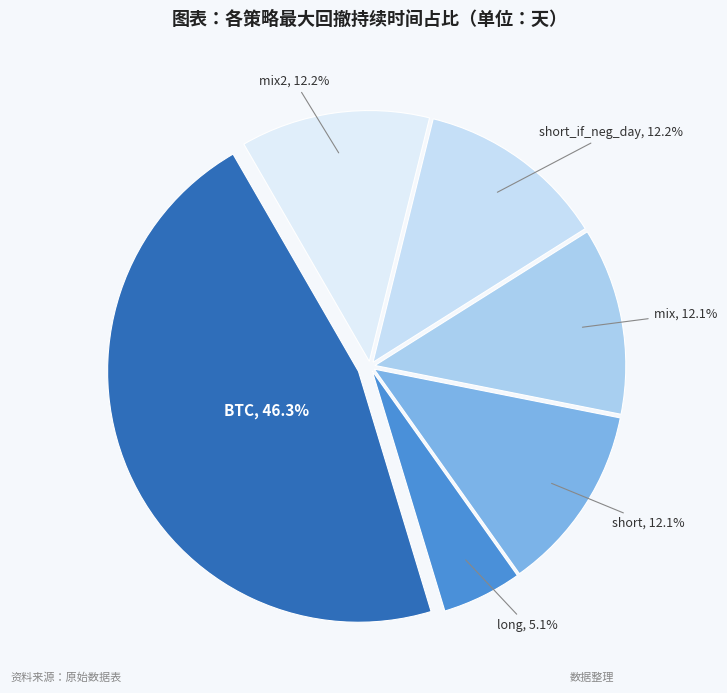

Rank the categories by value from highest to lowest.

BTC, short_if_neg_day, mix2, short, mix, long